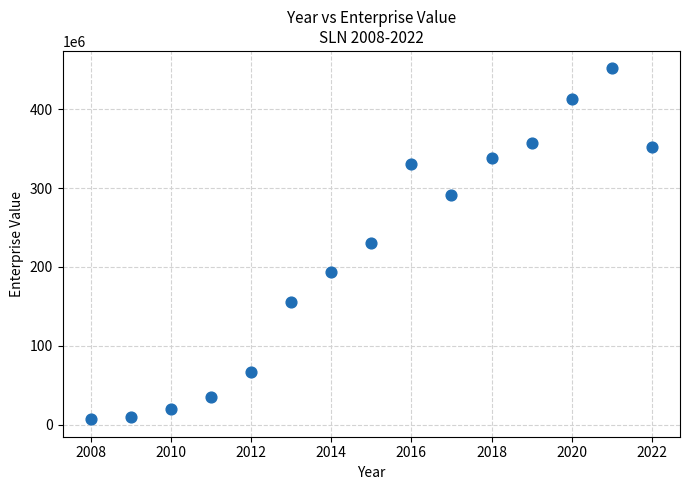

What is the range of Y values (max minus min)?

444077128.4